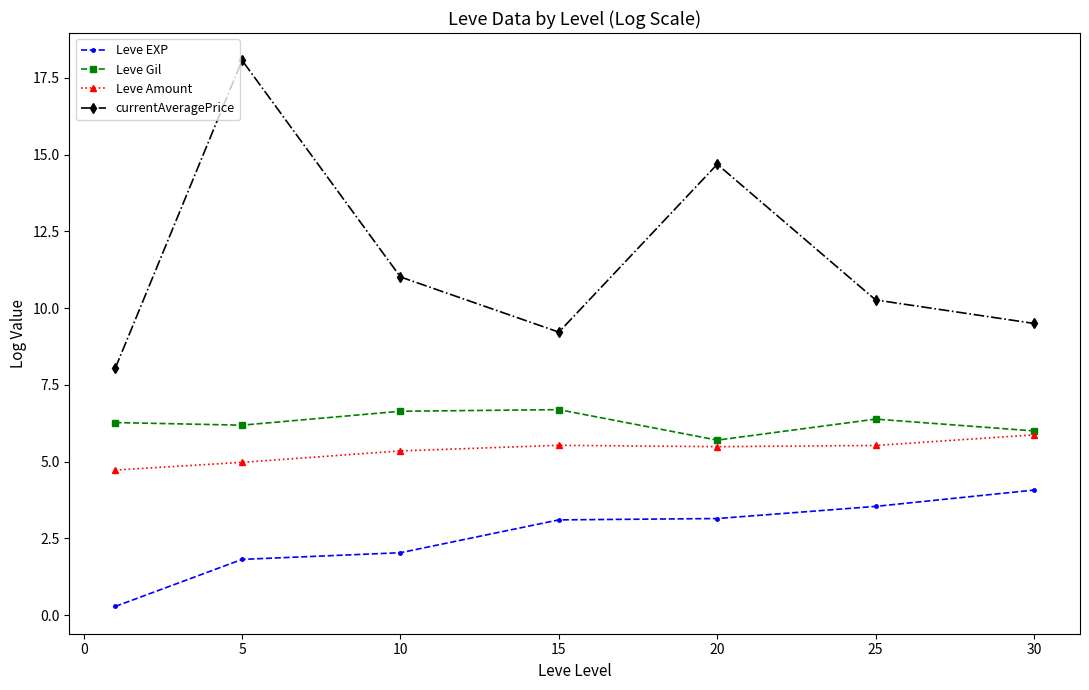

What is the average value of the Leve Amount series?

5.4